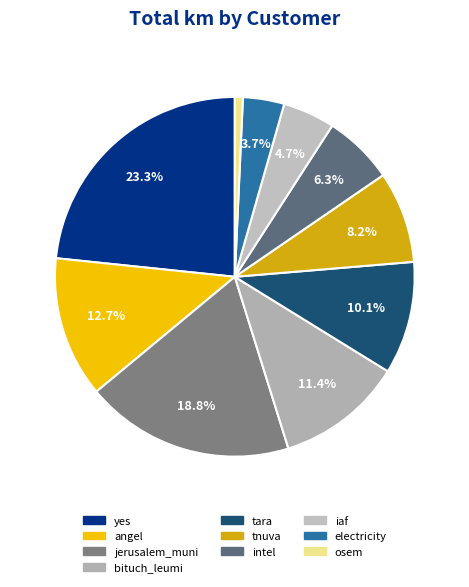

Which category has the biggest portion of the pie?

yes